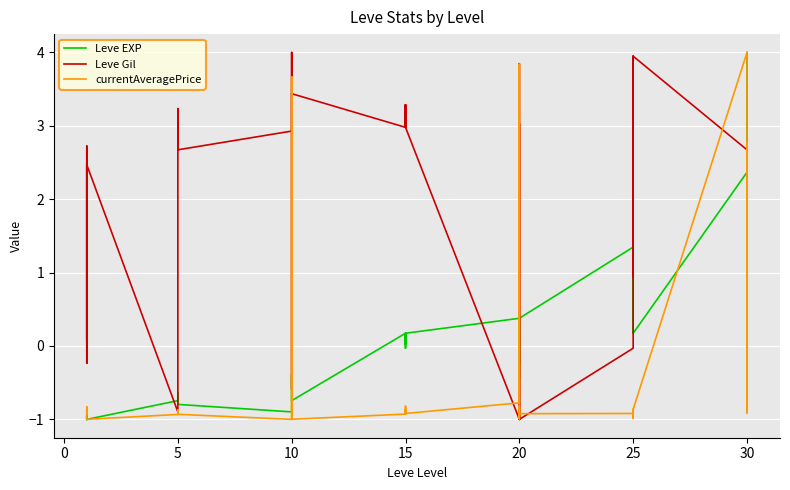

Rank the series by their average value, from highest to lowest.

Leve Gil, Leve EXP, currentAveragePrice